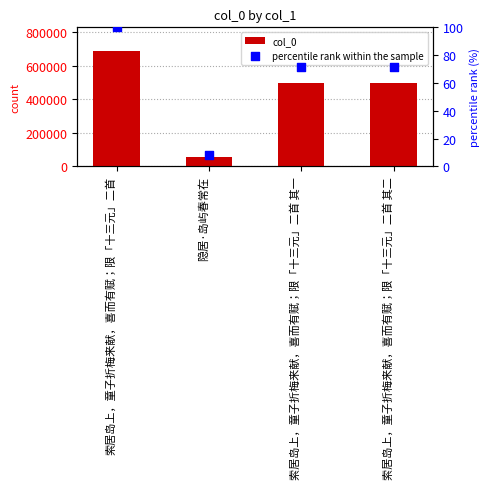

Is the value of percentile rank within the sample at 索居岛上，童子折梅来献，喜而有赋；限「十三元」二首 greater than the value of col_0 at 索居岛上，童子折梅来献，喜而有赋；限「十三元」二首?

No